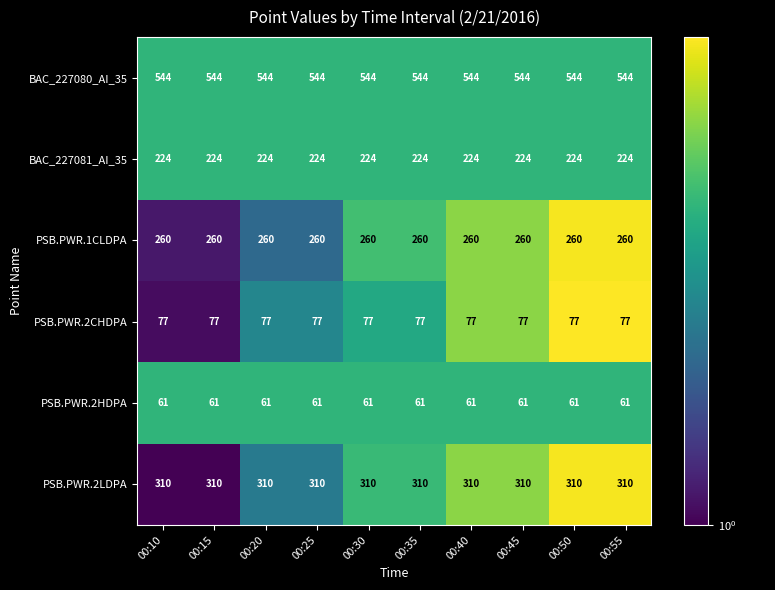

Which series has the largest total across all categories?

BAC_227080_AI_35